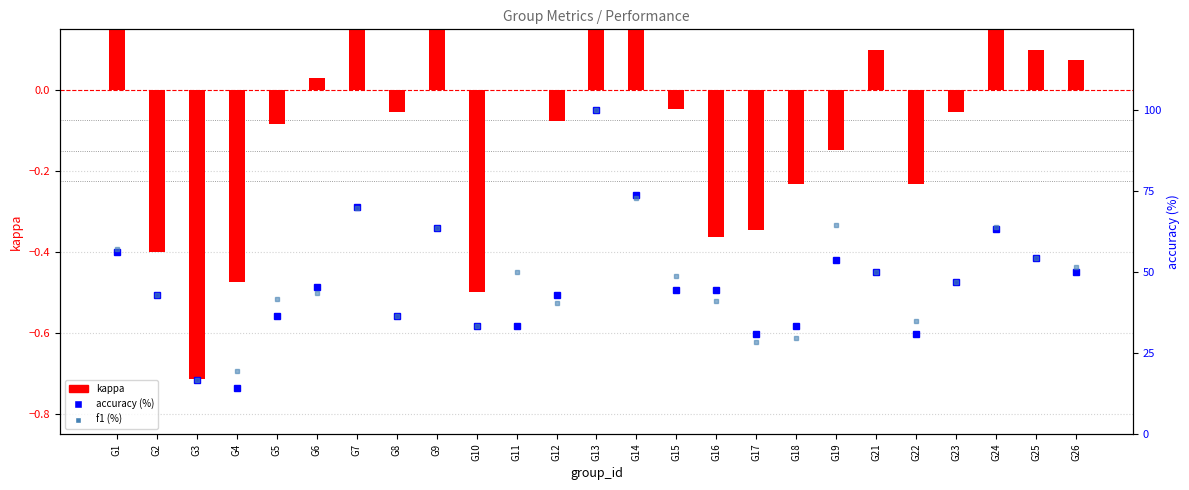

At which label is accuracy (%) closest to 57?

G1